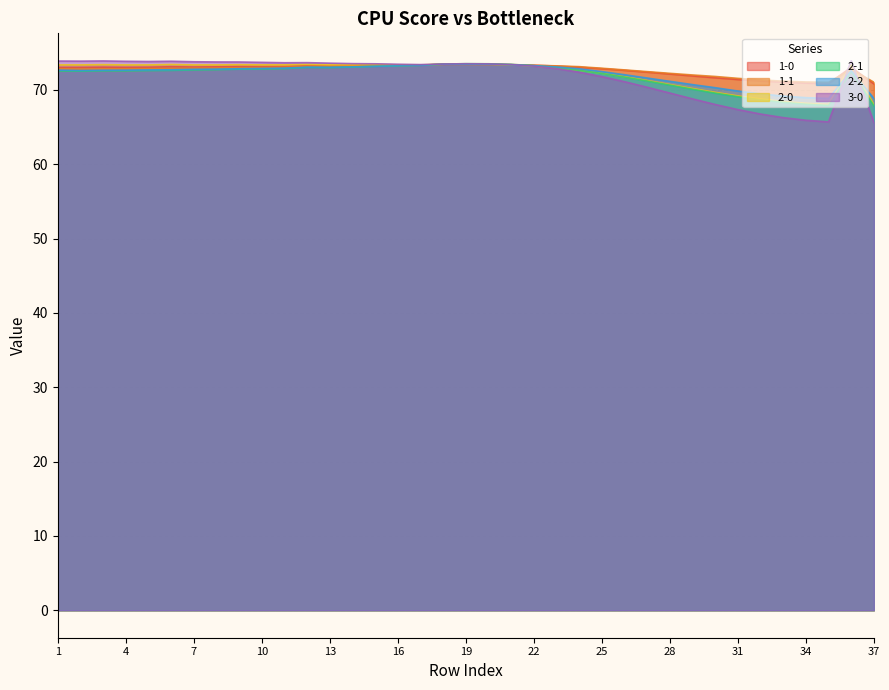

The value of 1-1 at 3 is 72.8. True or false?

True